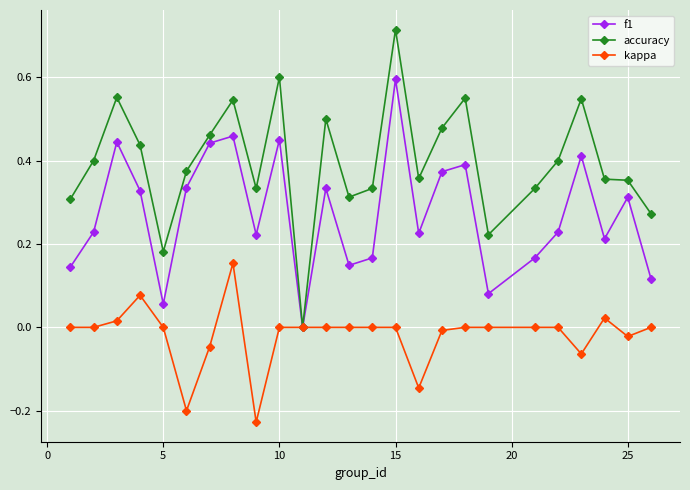

Which series has the largest total across all categories?

accuracy